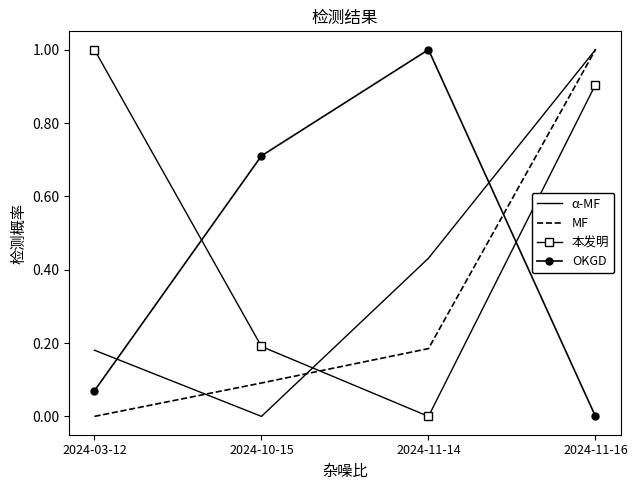

Which series changed the most between 2024-03-12 and 2024-11-16?

MF